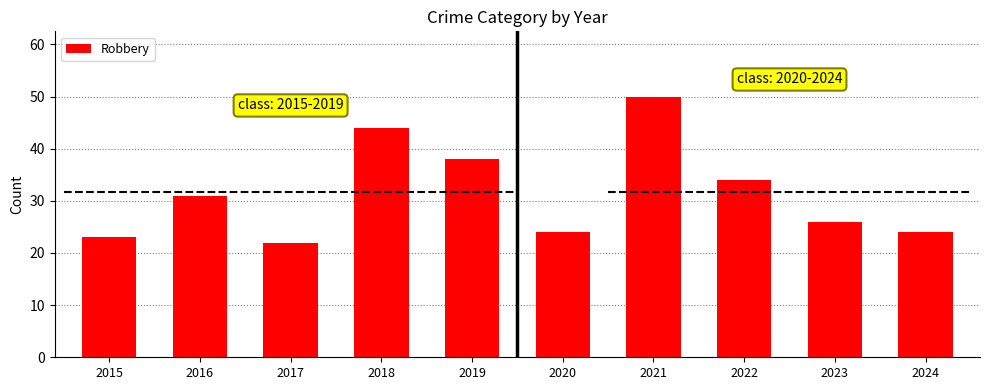

What is the minimum value shown in the chart?

22